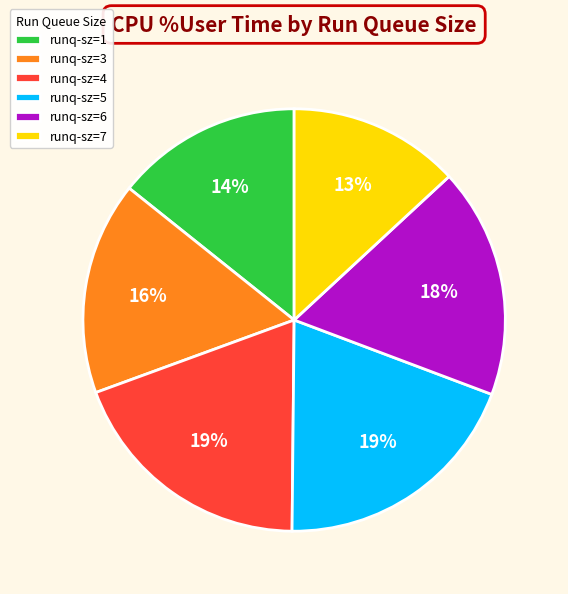

Combined, do runq-sz=7 and runq-sz=4 account for over 50%?

No